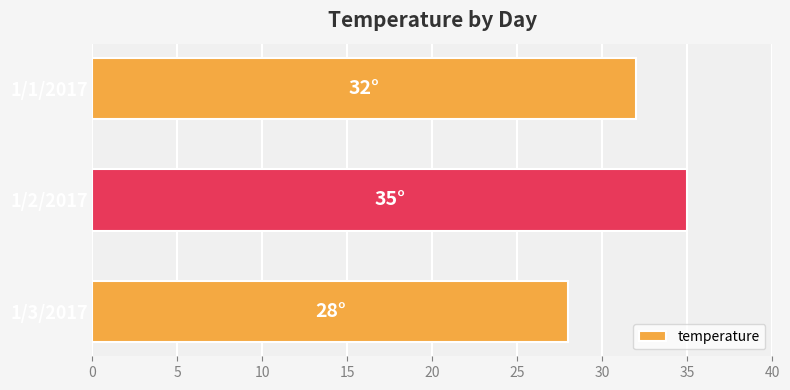

List the labels in order of value, smallest first.

1/3/2017, 1/1/2017, 1/2/2017